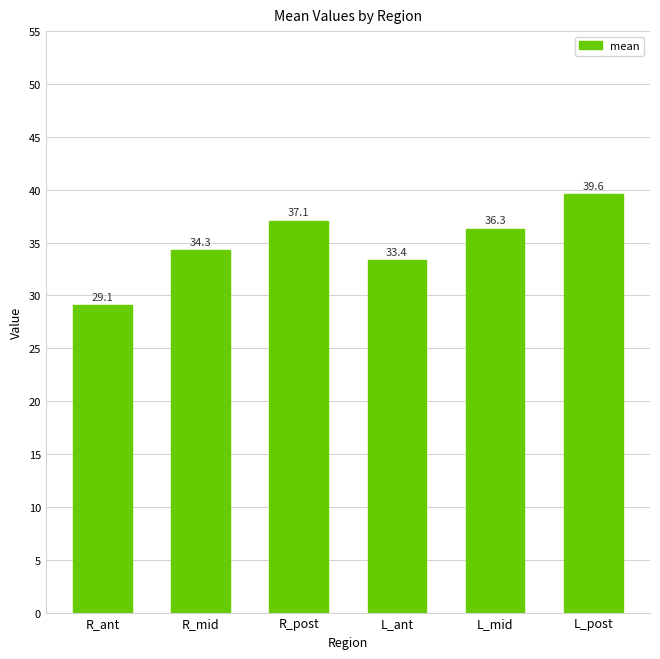

List the labels in order of value, largest first.

L_post, R_post, L_mid, R_mid, L_ant, R_ant